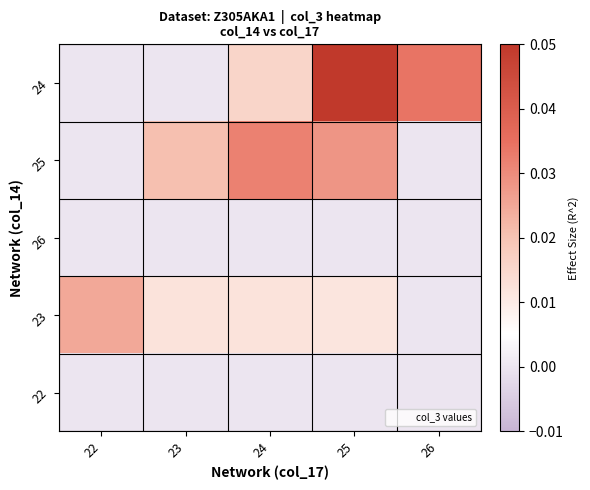

What is the greatest value displayed?

0.1